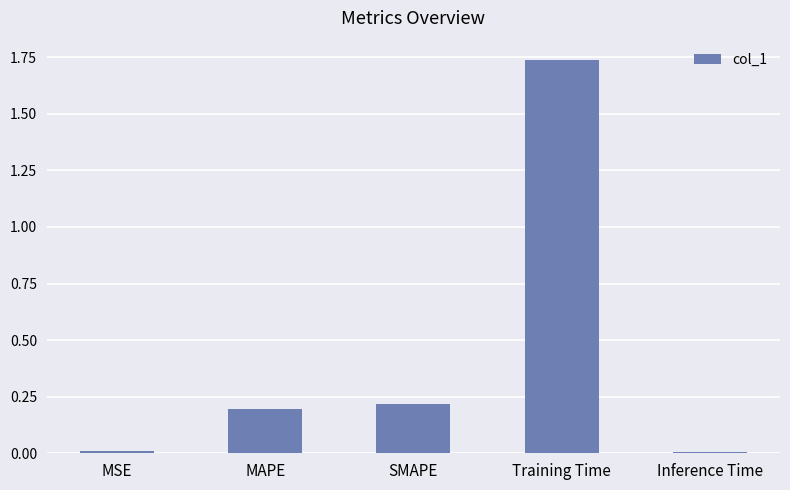

Are the bars horizontal?

No